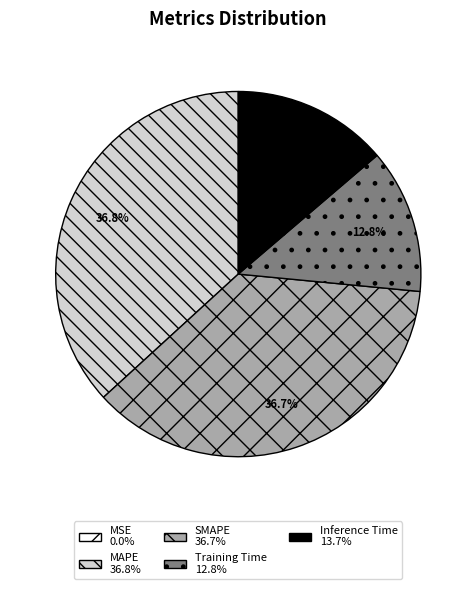

Is there any slice that represents more than half of the pie?

No